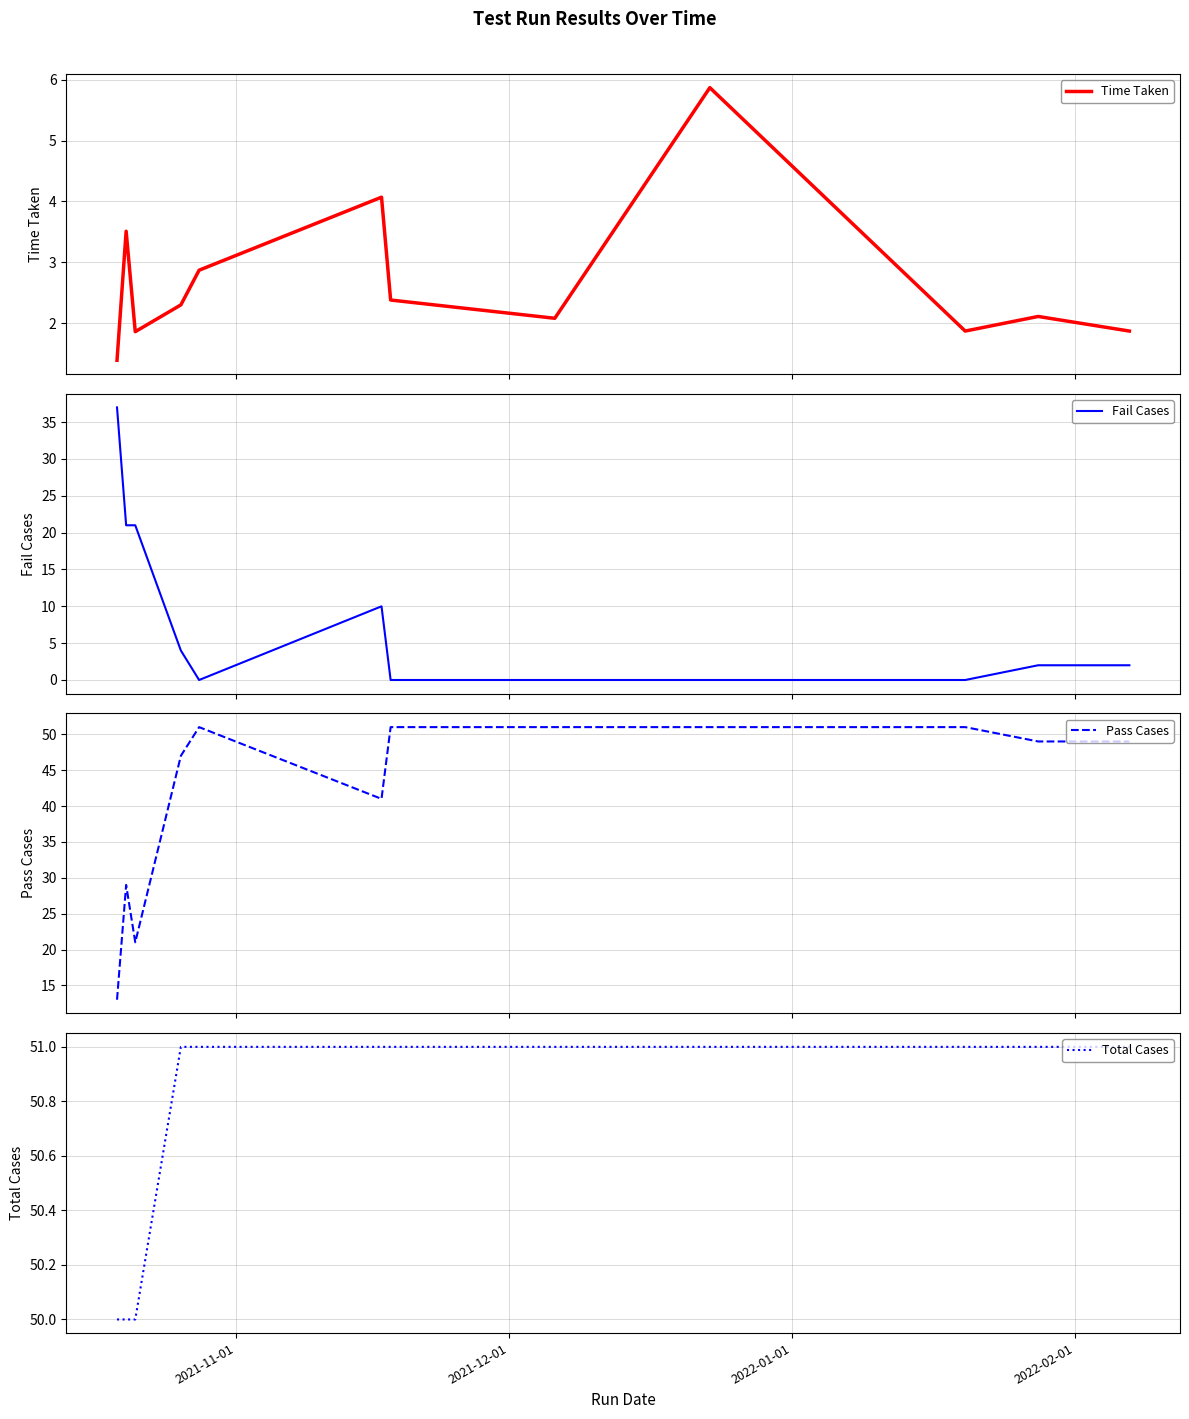

How many Total Cases values are between 51 and 52?

9